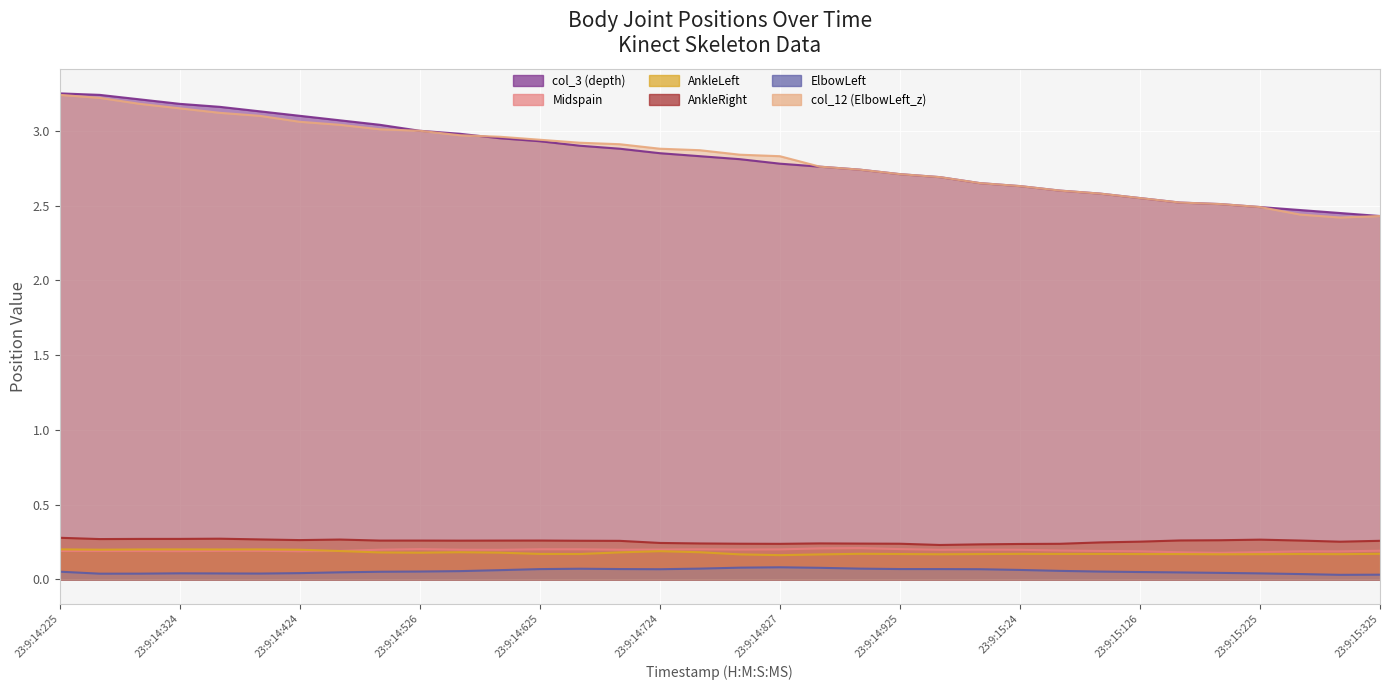

True or false: Midspain and ElbowLeft intersect in this chart.

False